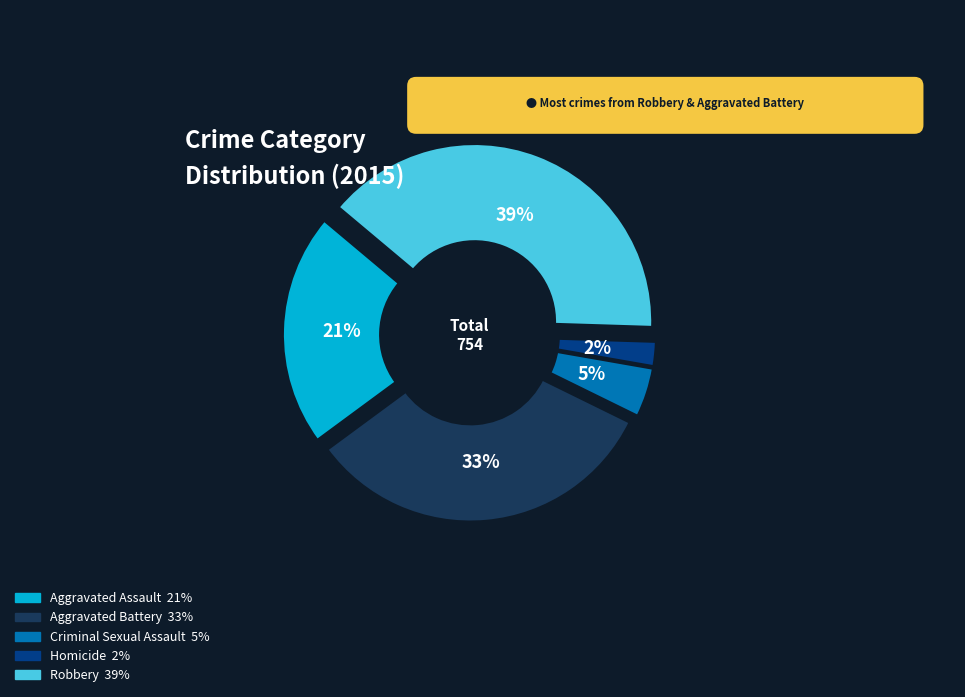

Which slice is the largest?

Robbery